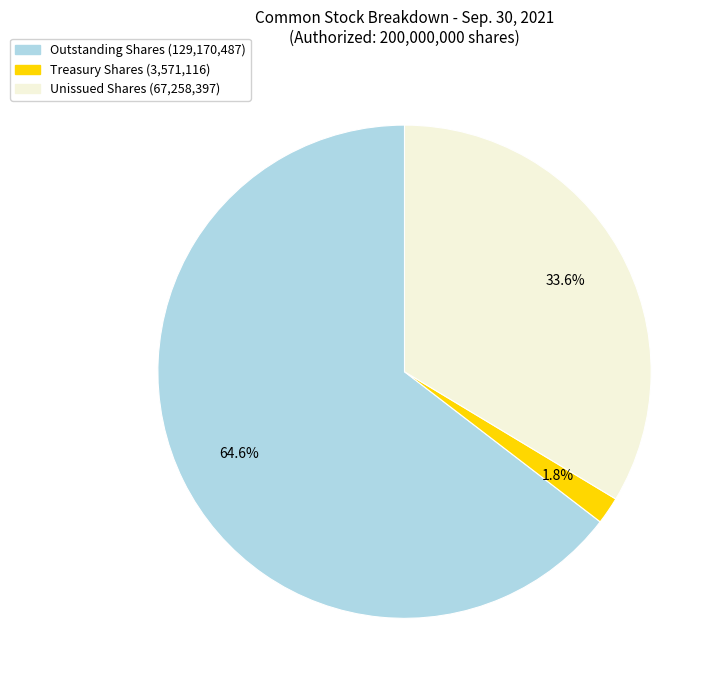

Is there a majority slice in this chart?

Yes